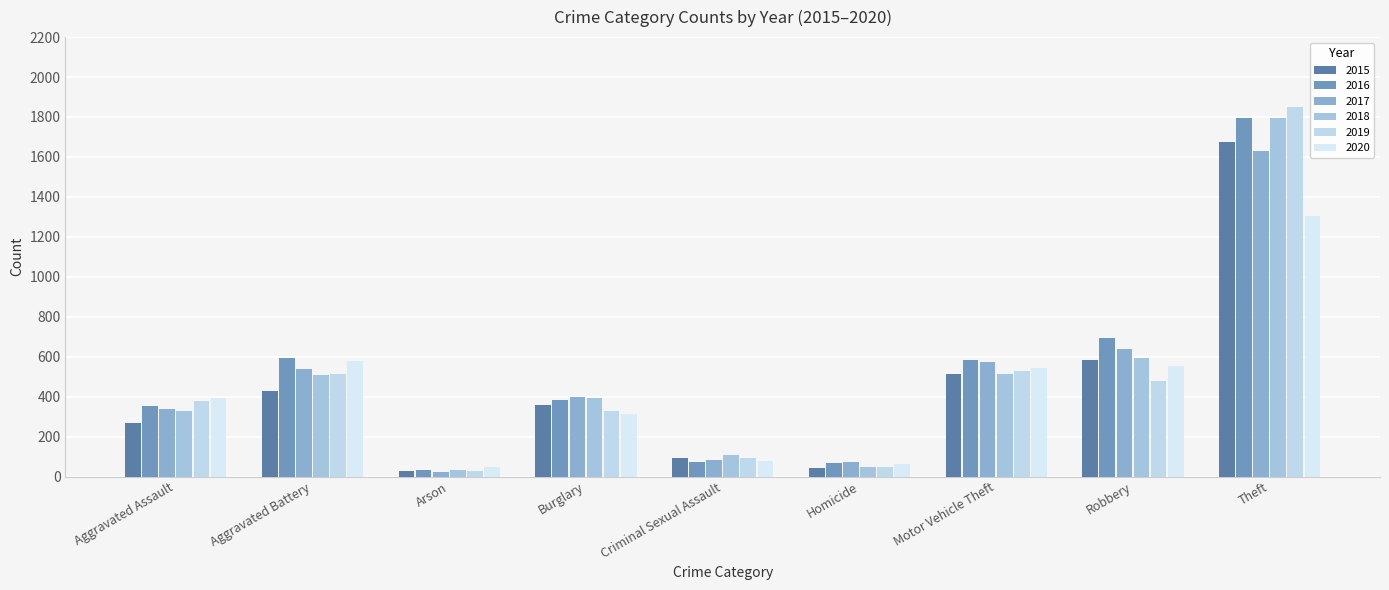

At which label is 2018 closest to 915?

Robbery